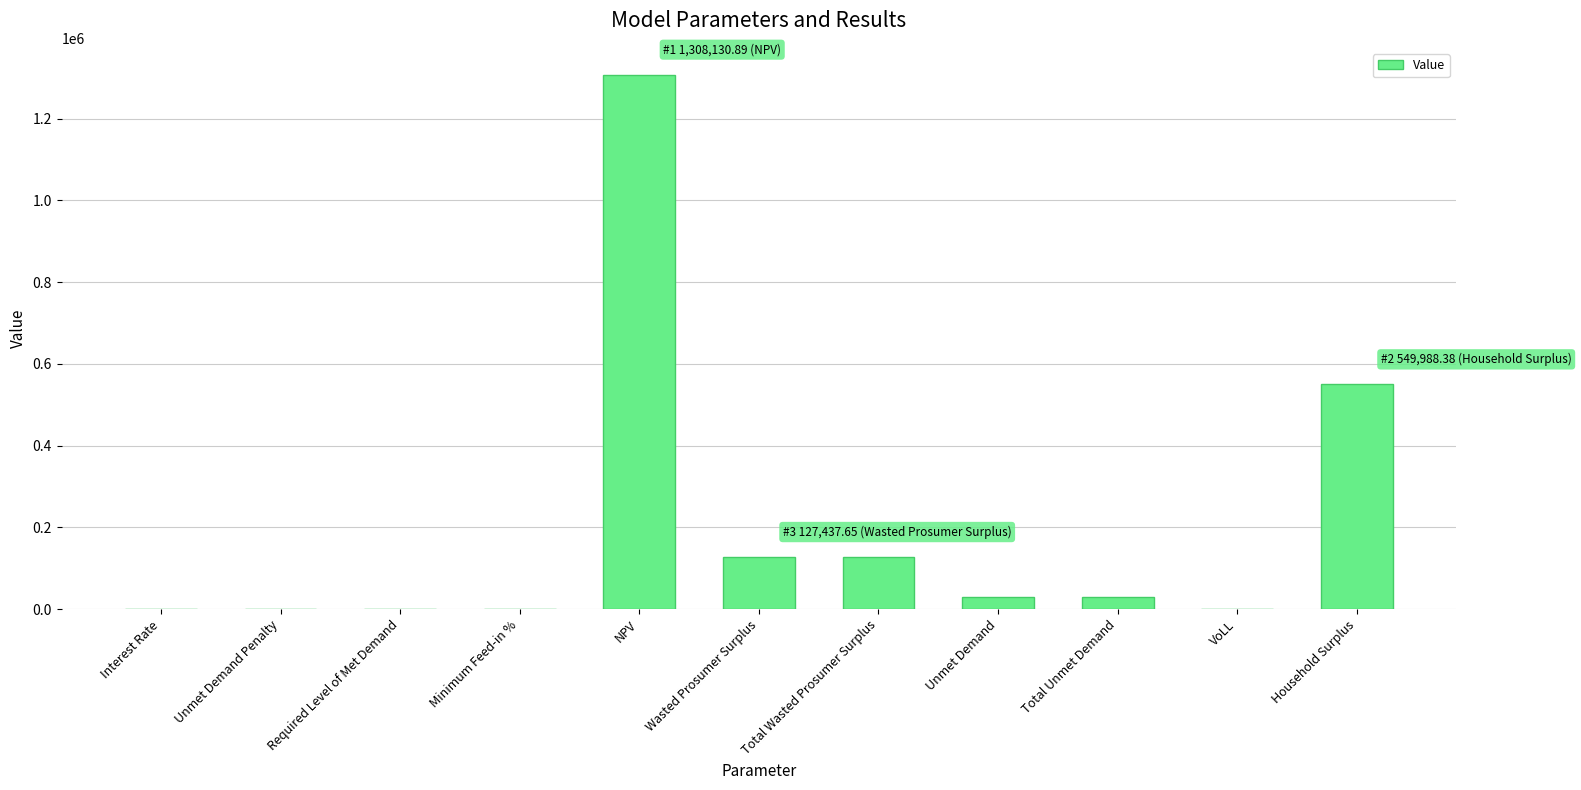

Does the chart contain stacked bars?

No